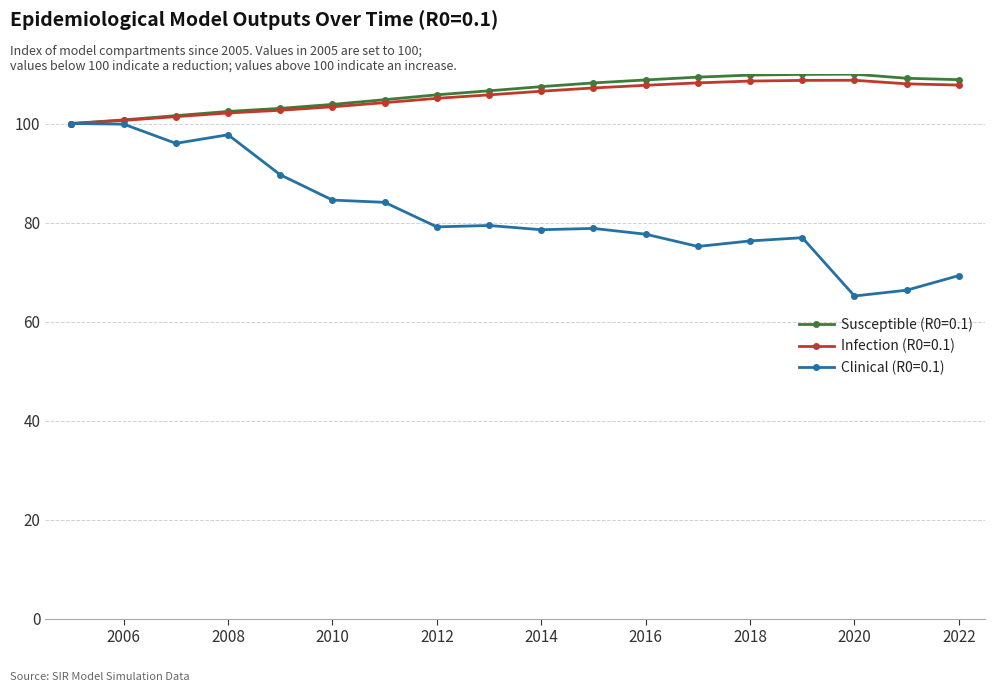

At how many categories does at least one series exceed 86?

18